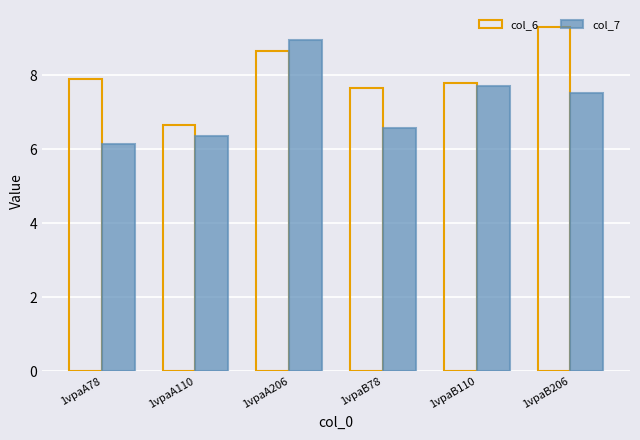

What is the spread (max minus min) of values at 1vpaA78?

1.7